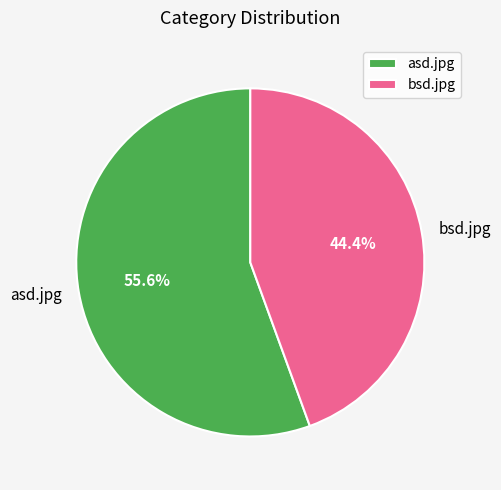

To the nearest percent, what portion does bsd.jpg represent?

44%